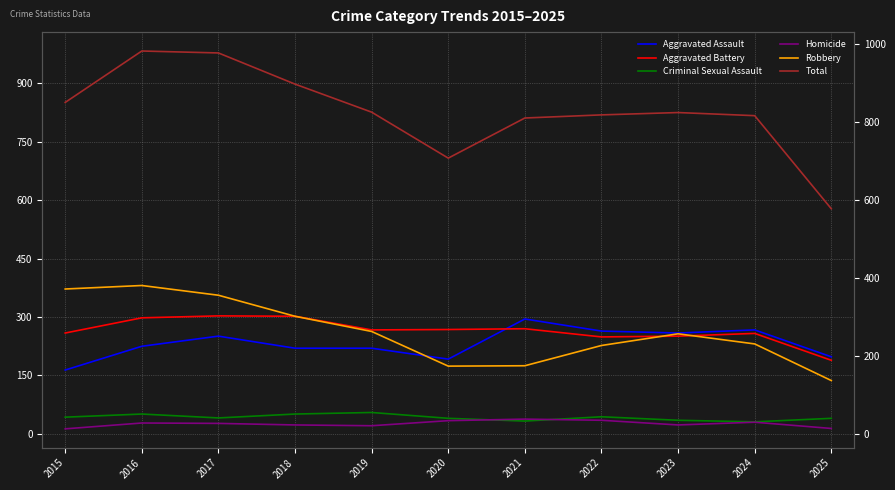

At 2019, list the series in order from smallest to largest.

Homicide, Criminal Sexual Assault, Aggravated Assault, Robbery, Aggravated Battery, Total